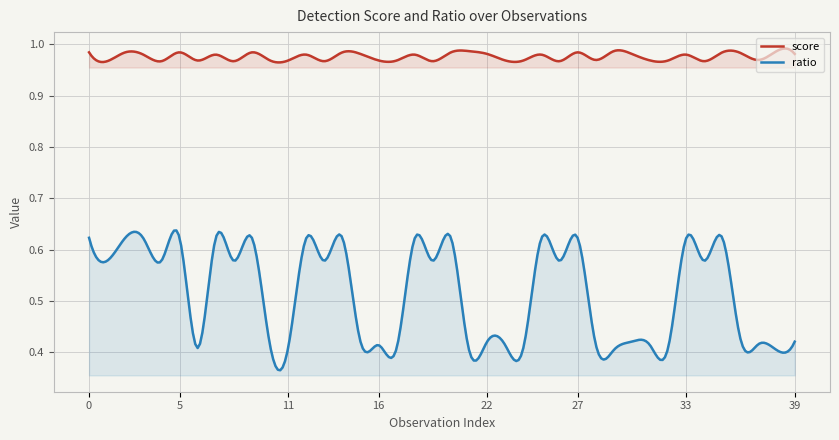

Which series has the largest total across all categories?

score